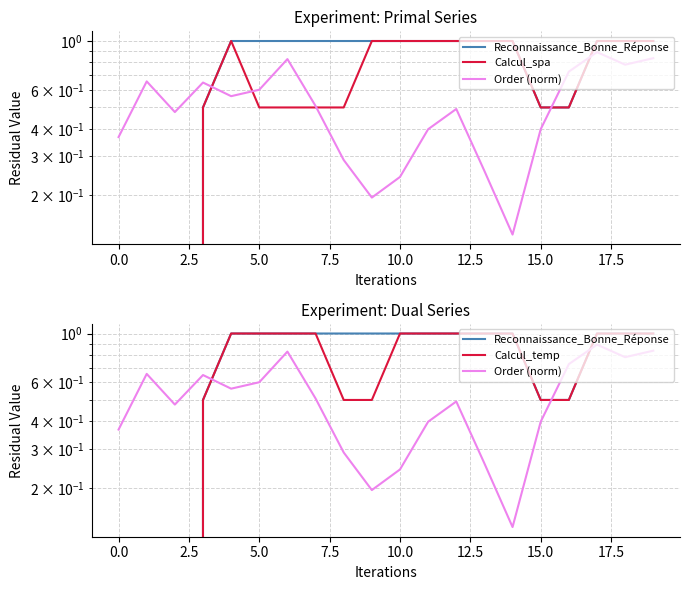

How many times do Calcul_temp and Order (norm) cross each other?

3